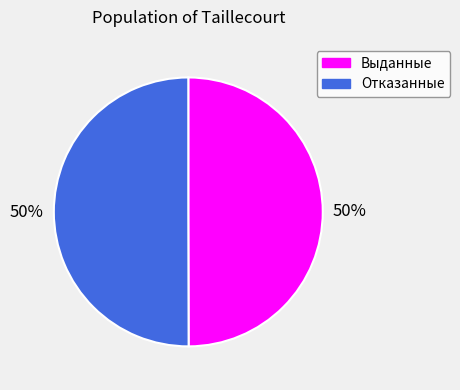

Is the sum of Отказанные and Выданные greater than half?

Yes